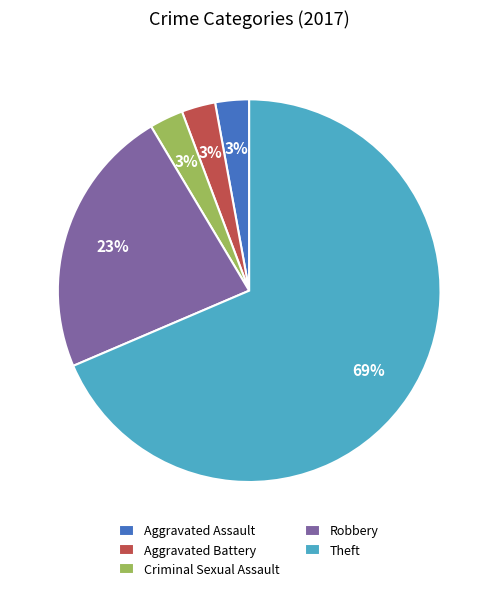

True or false: Theft accounts for 82% of the total.

False